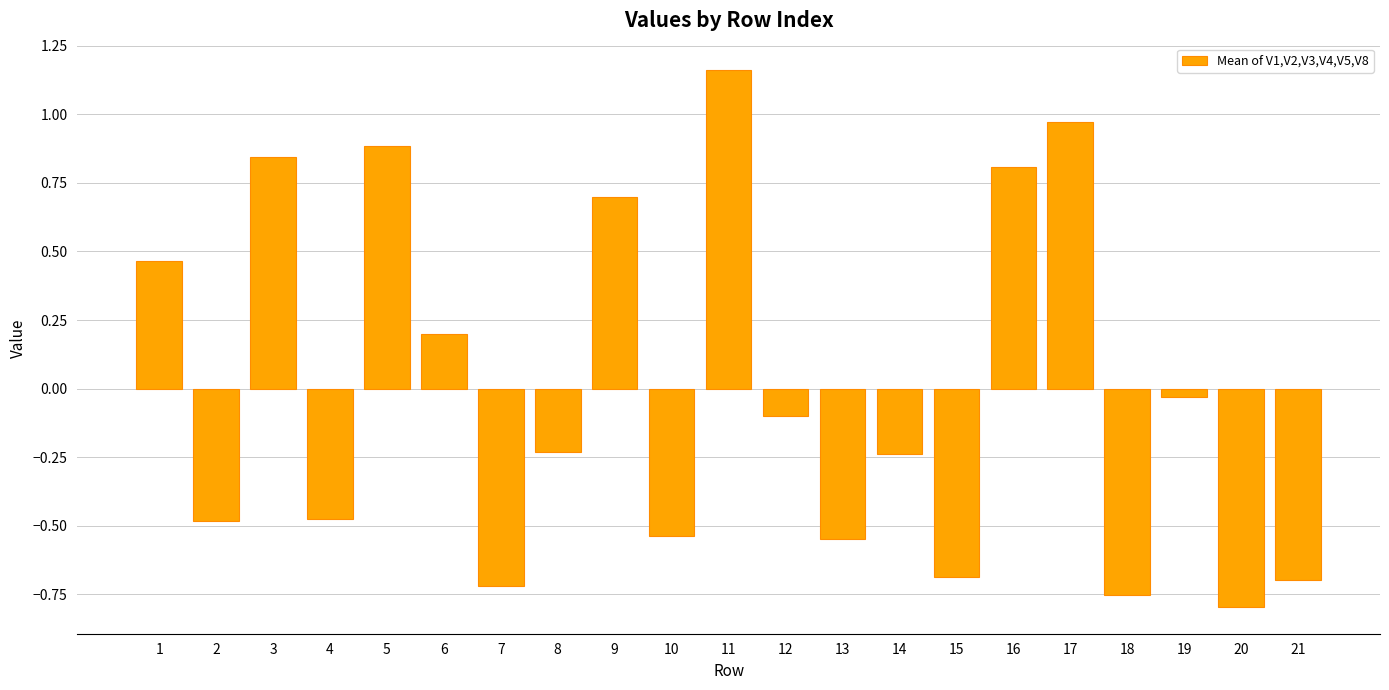

What is the change in value from 1 to 11?

+0.7